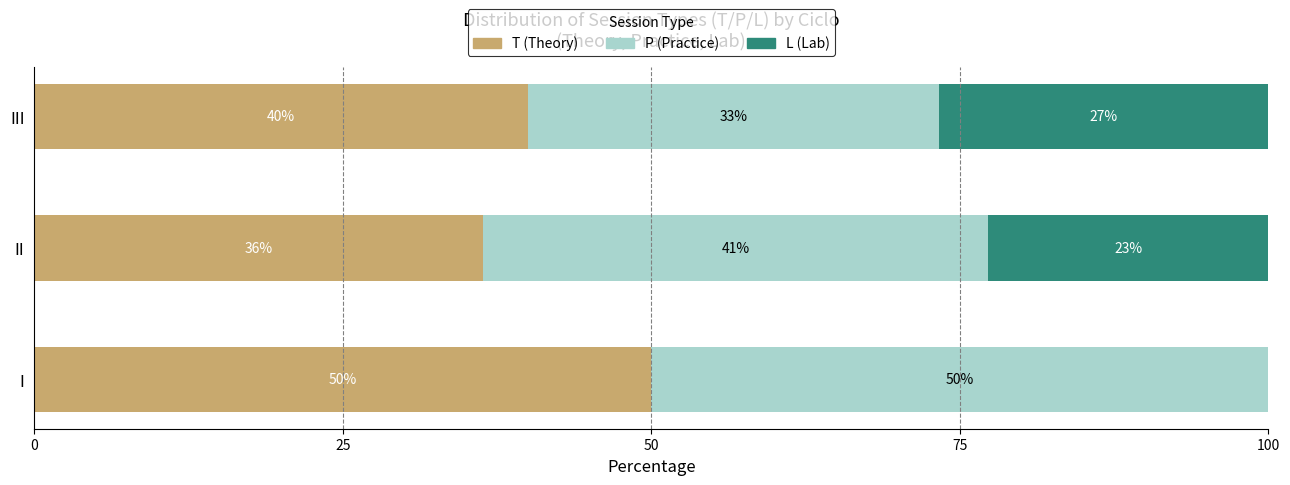

What is the total value across all series at II?

100.0